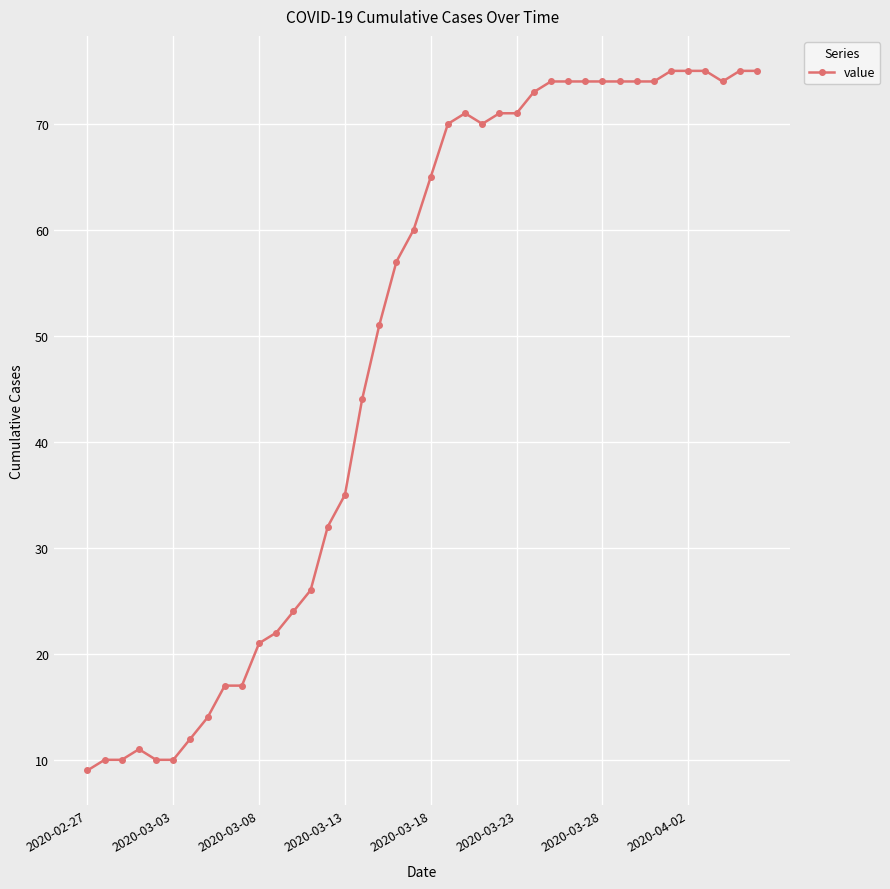

How many distinct data groups are displayed?

1